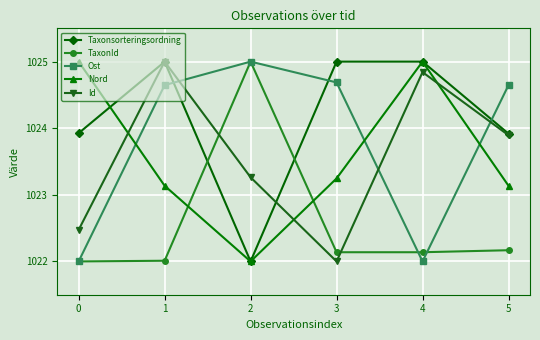

What is the difference between the maximum and second lowest values in the Ost series?

3.0